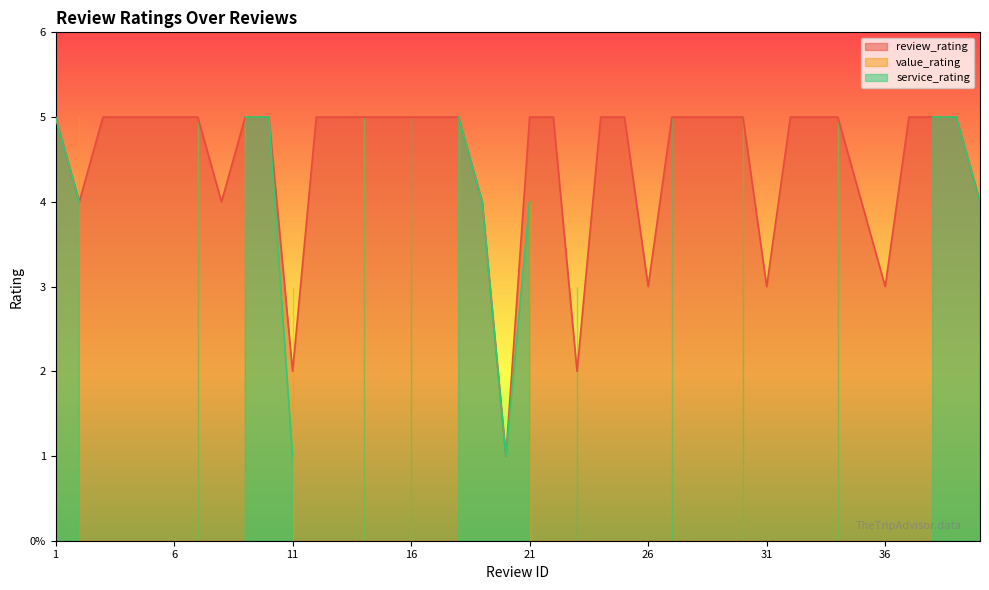

At which category is the sum across all series the highest?

7